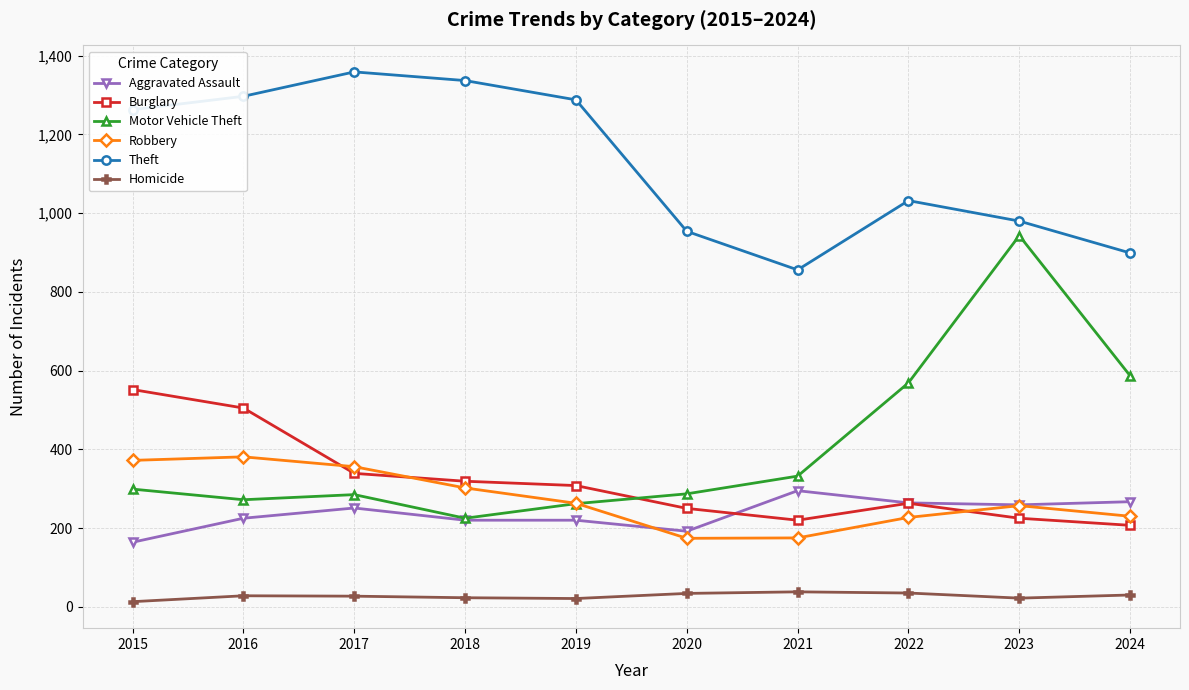

What is the value of the Robbery point at the 7th from the left?

175